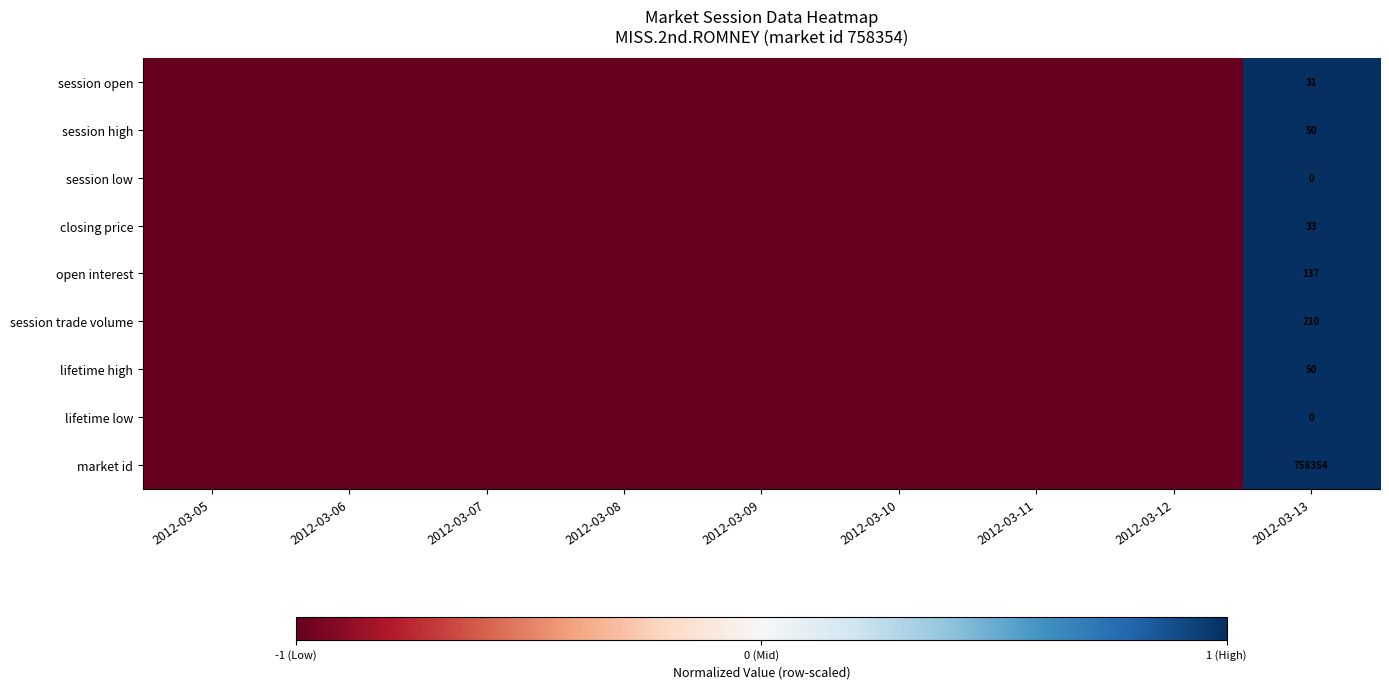

At which category is the sum across all series the highest?

2012-03-13